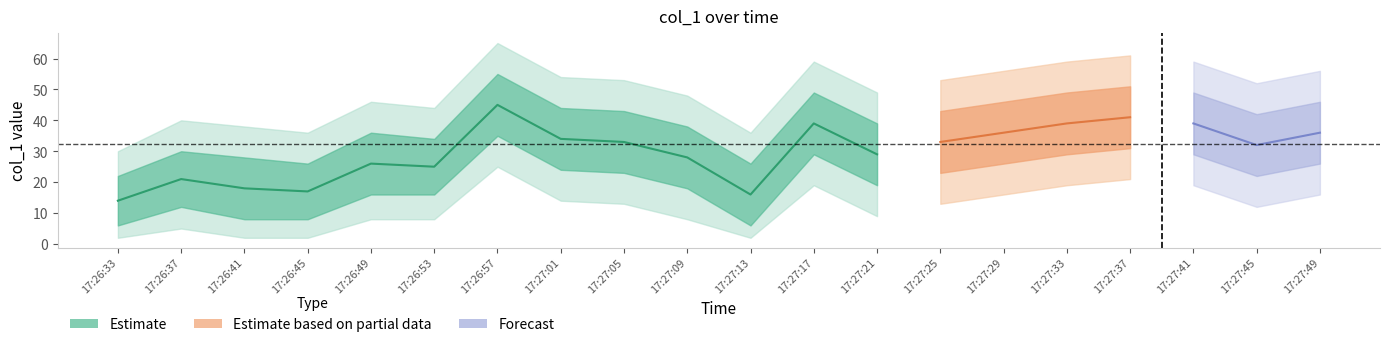

What is the difference between the second highest and second lowest values in the col_1_upper2 series?

25